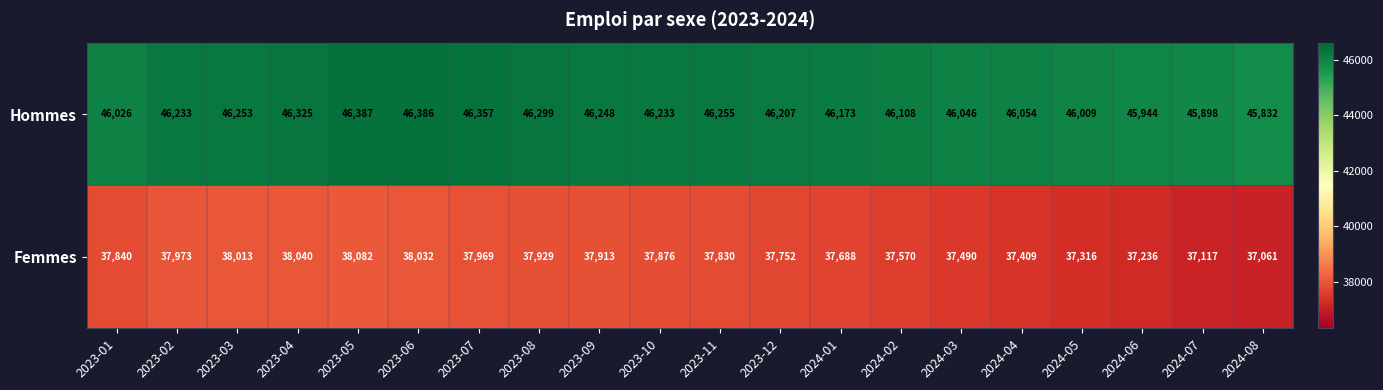

At how many categories does at least one series exceed 41273?

20